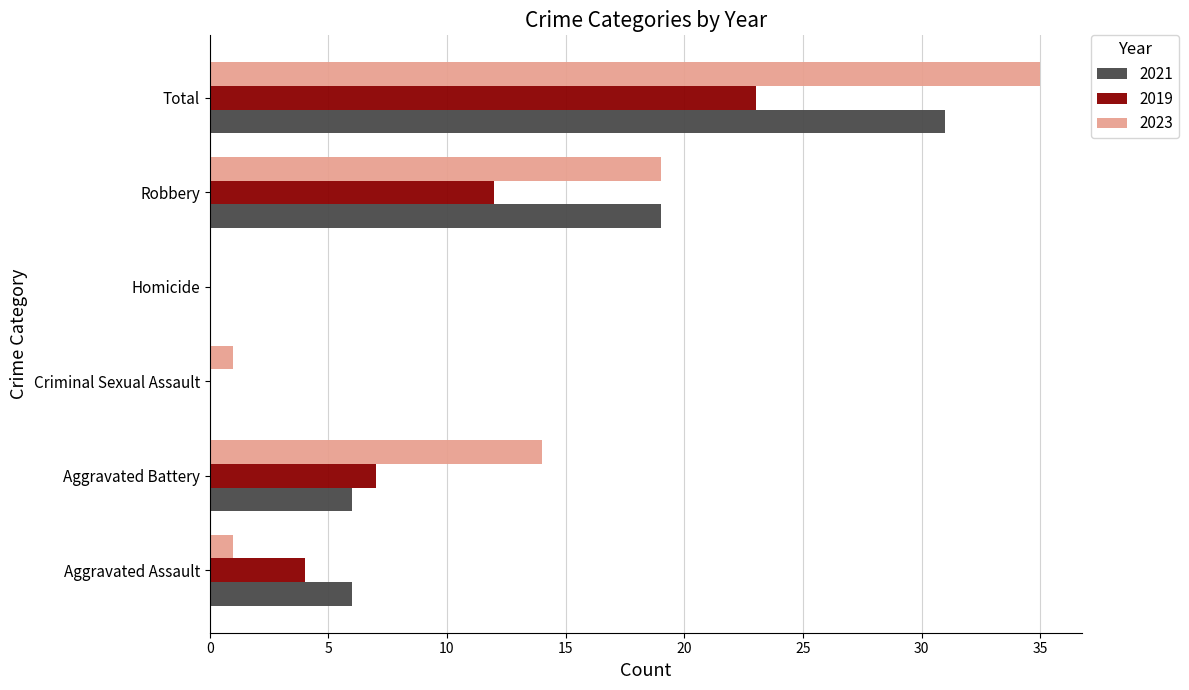

What is the sum of the 2021 values at Aggravated Assault and Criminal Sexual Assault?

6